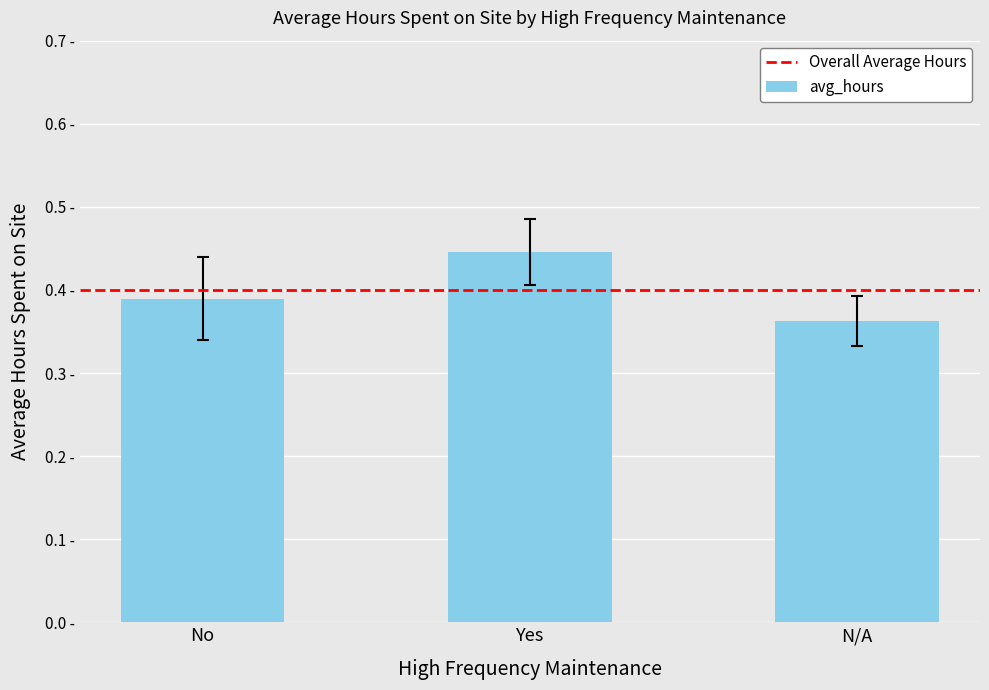

Which category has the lowest value across all series?

N/A